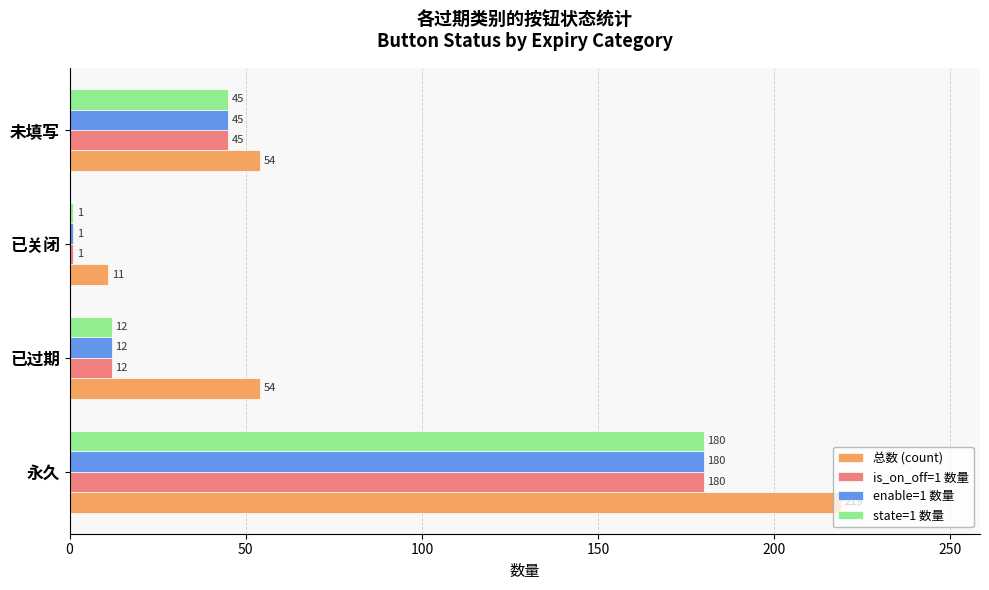

What value does the 总数 (count) series have at 永久?

219